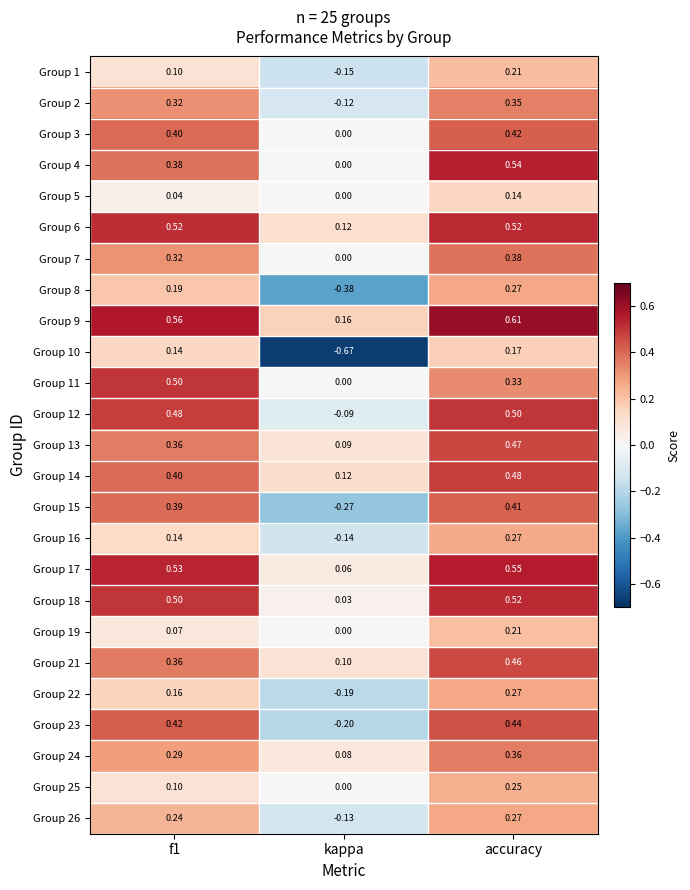

Which category has the lowest value in the Group 15 series?

kappa